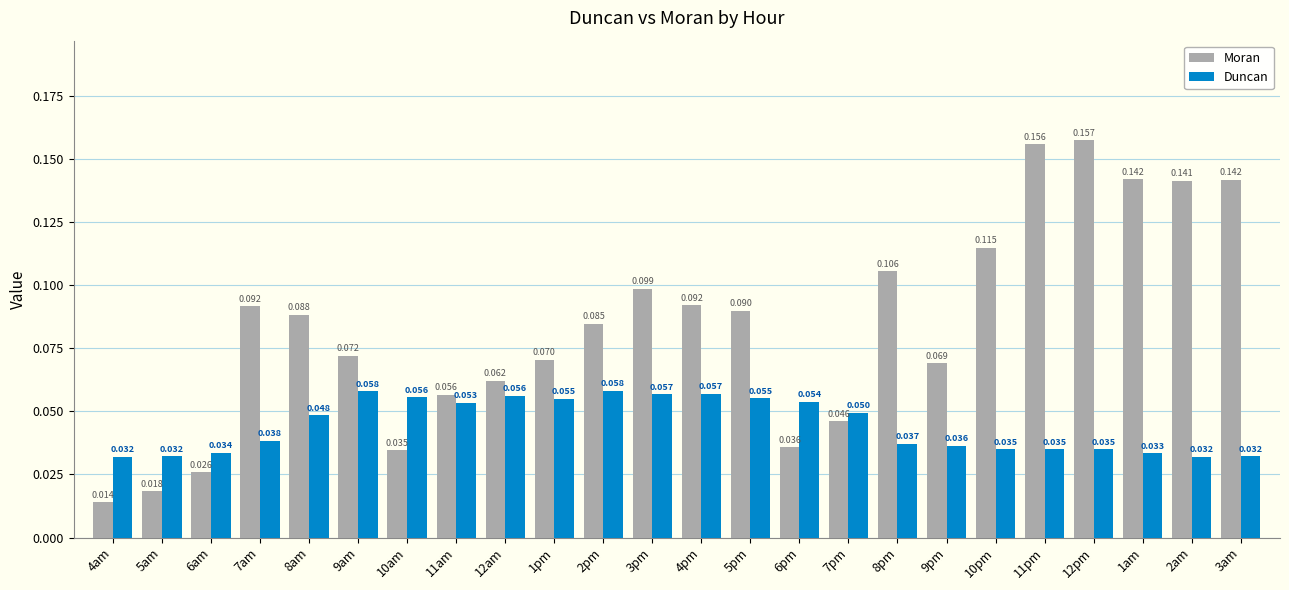

Which series has the largest total across all categories?

Moran